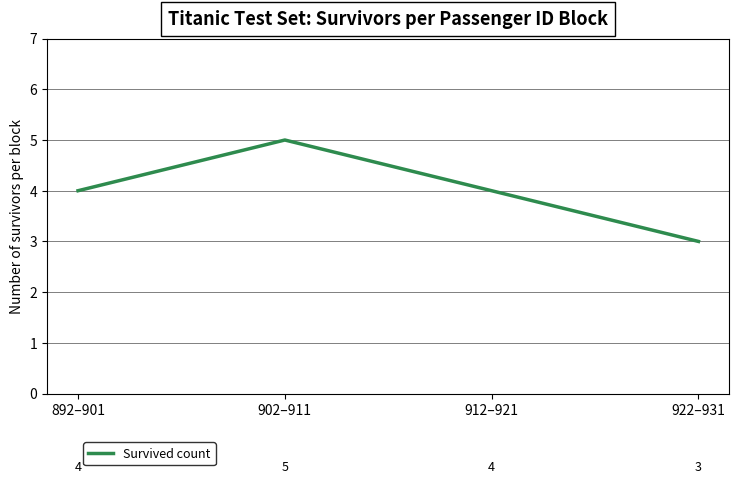

What is the average value?

4